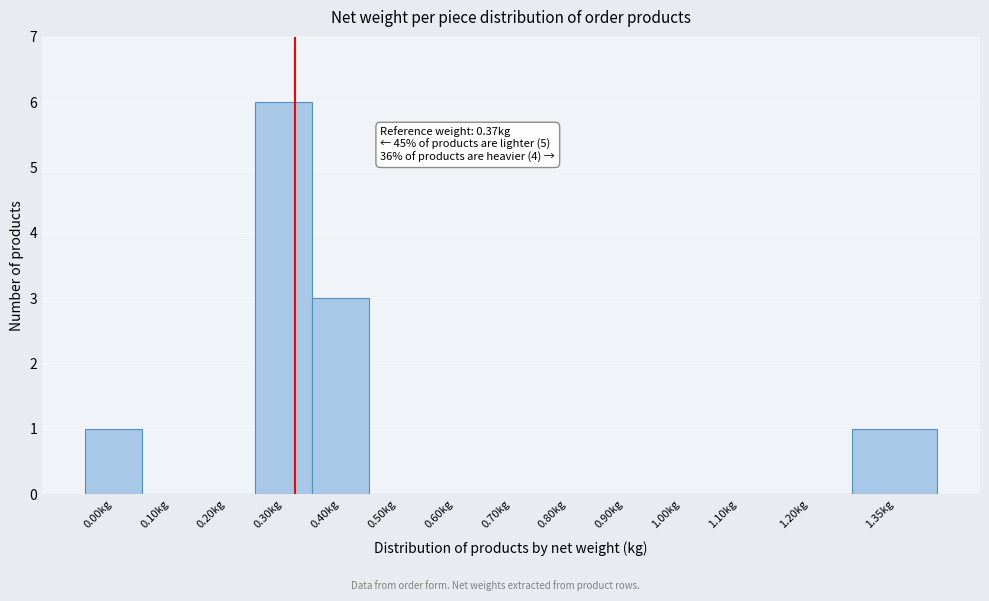

Reading right to left, what are all the values shown in this chart?

1.35kg=1	1.20kg=0	1.10kg=0	1.00kg=0	0.90kg=0	0.80kg=0	0.70kg=0	0.60kg=0	0.50kg=0	0.40kg=3	0.30kg=6	0.20kg=0	0.10kg=0	0.00kg=1